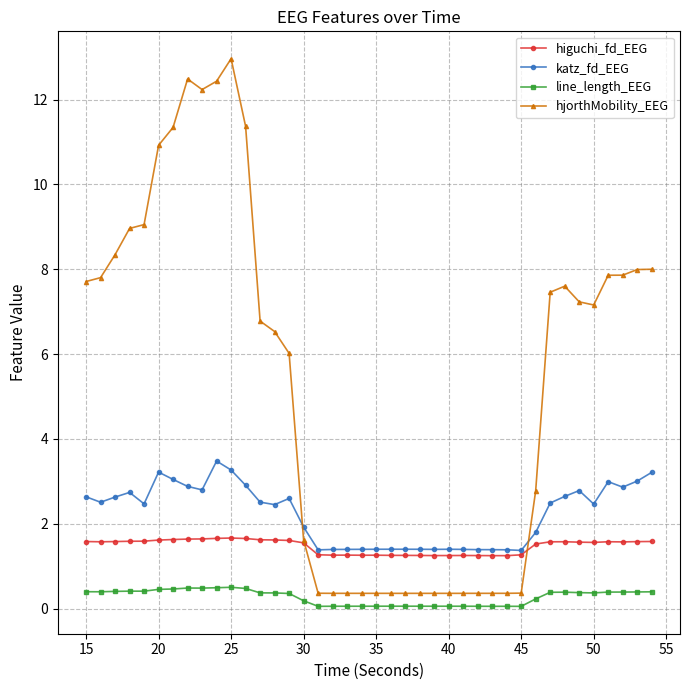

List the series in order of their peak value, lowest first.

line_length_EEG, higuchi_fd_EEG, katz_fd_EEG, hjorthMobility_EEG